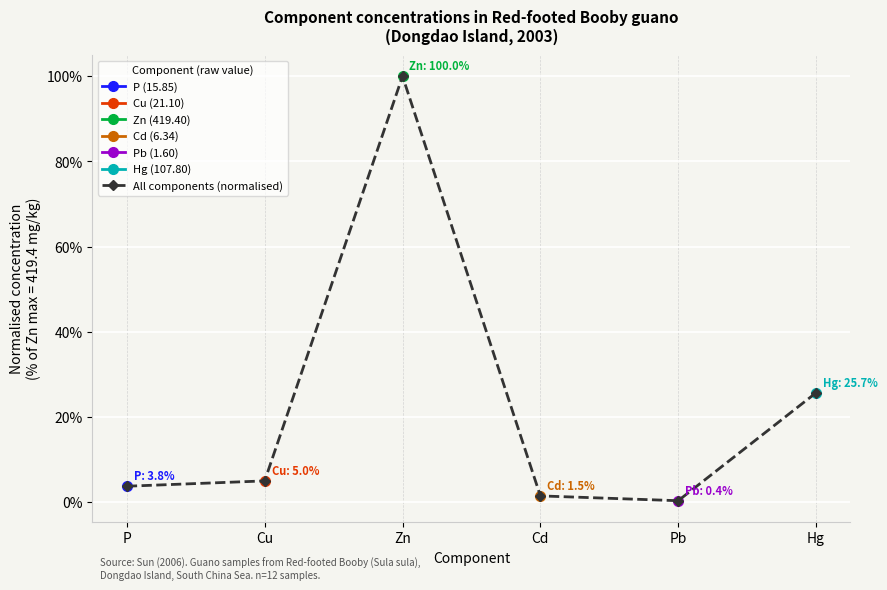

What is the label of the 1st point from the left?

P